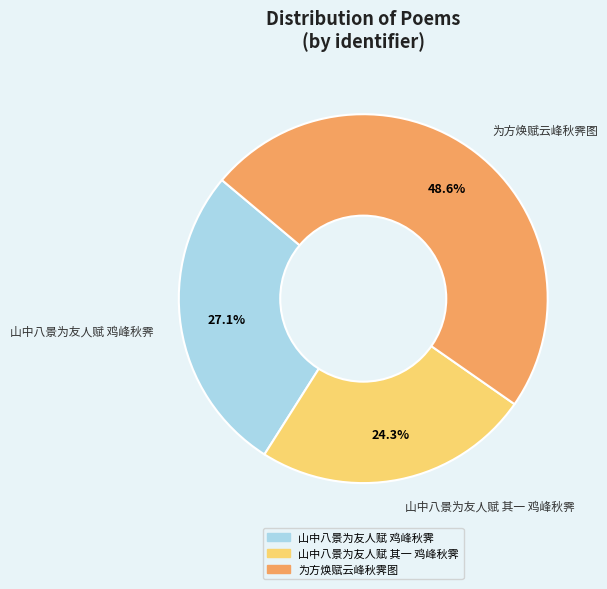

To the nearest percent, what is the difference between the largest and smallest slice percentages?

24%